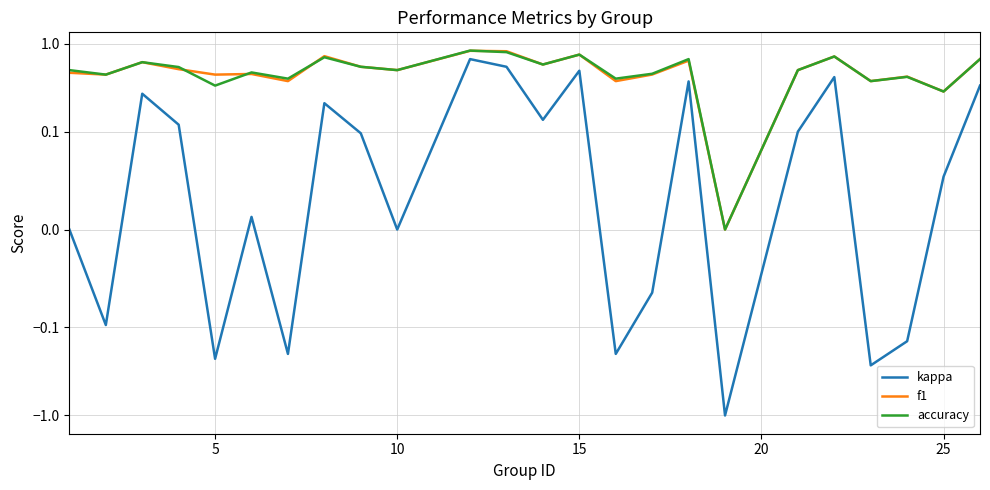

True or false: kappa and accuracy cross at least once.

False